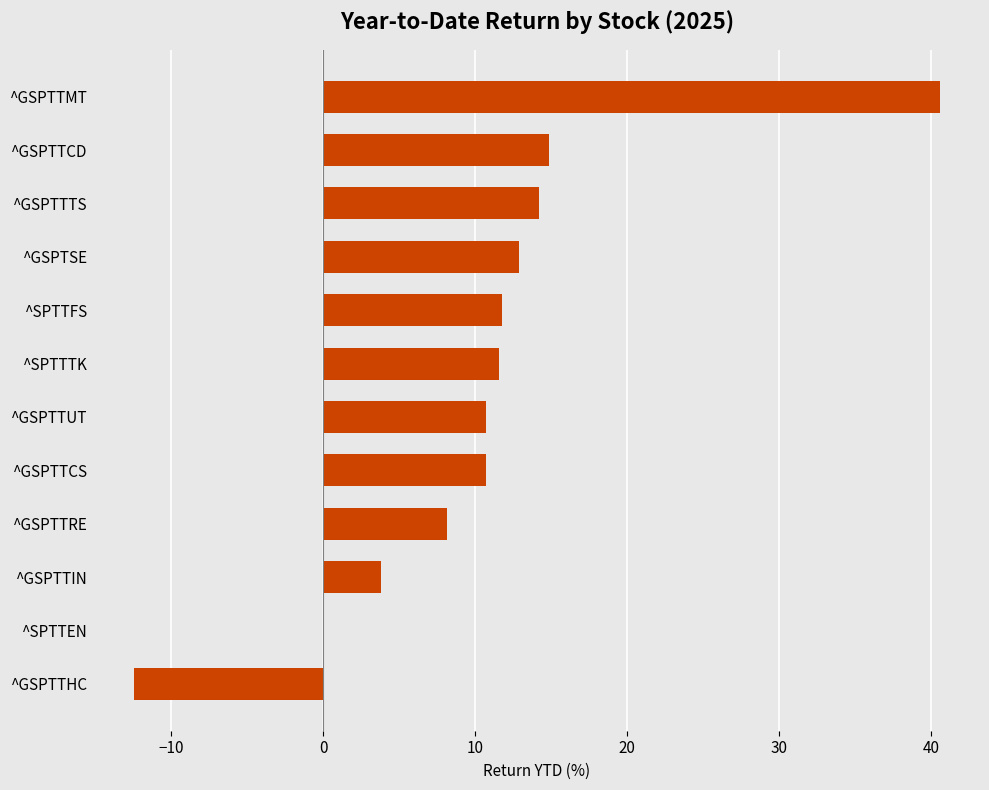

Are the bars horizontal?

Yes